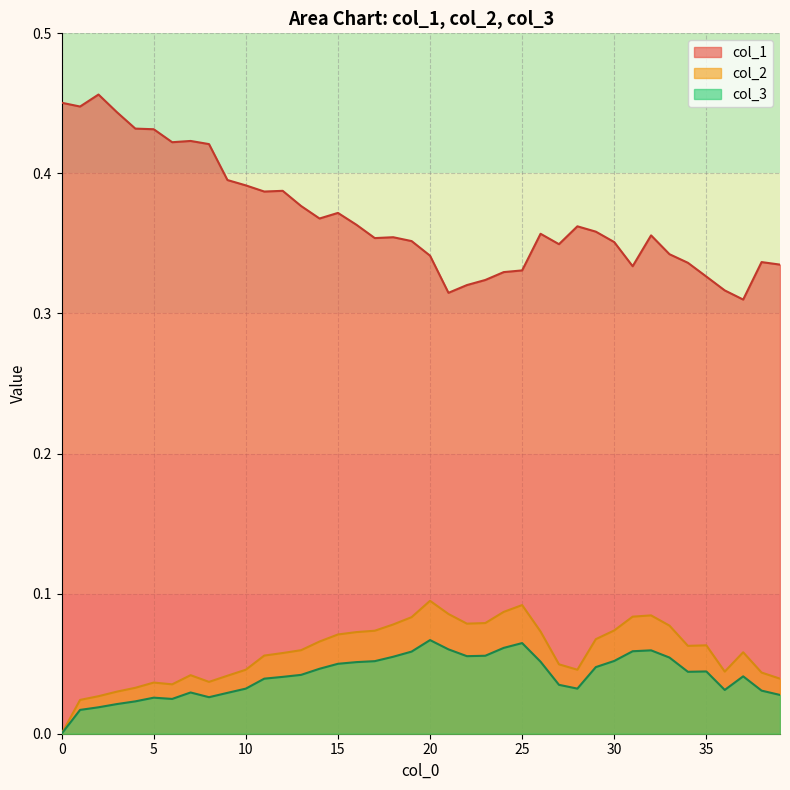

Count the number of categories in the chart.

40